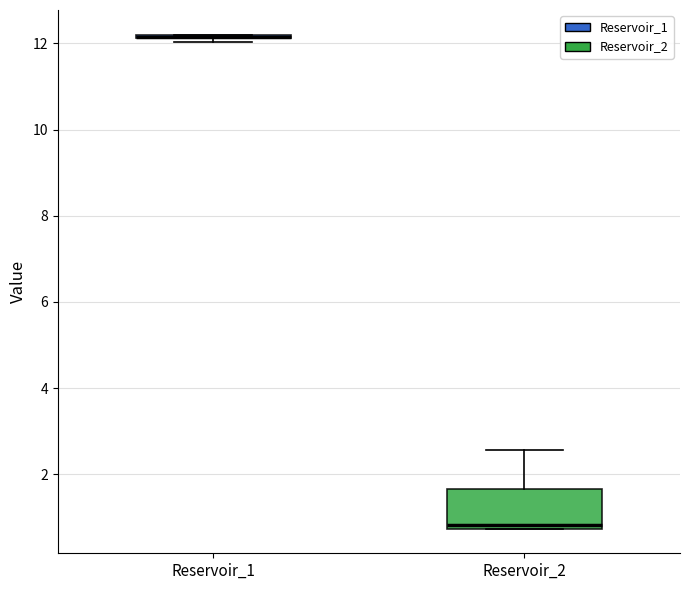

Reading left to right, transcribe this box plot: for each box, give where its median line is, the range the box spans, and where its two whiskers end, as read against the y-axis. The values are not printed on the chart, so give them approximately, as read against the axis.

Reservoir_1: box collapsed to a line at 12.2, whiskers 12.0 to 12.2
Reservoir_2: median 0.8 (just above the box's lower edge), box 0.8 to 1.6, whiskers 0.8 to 2.6